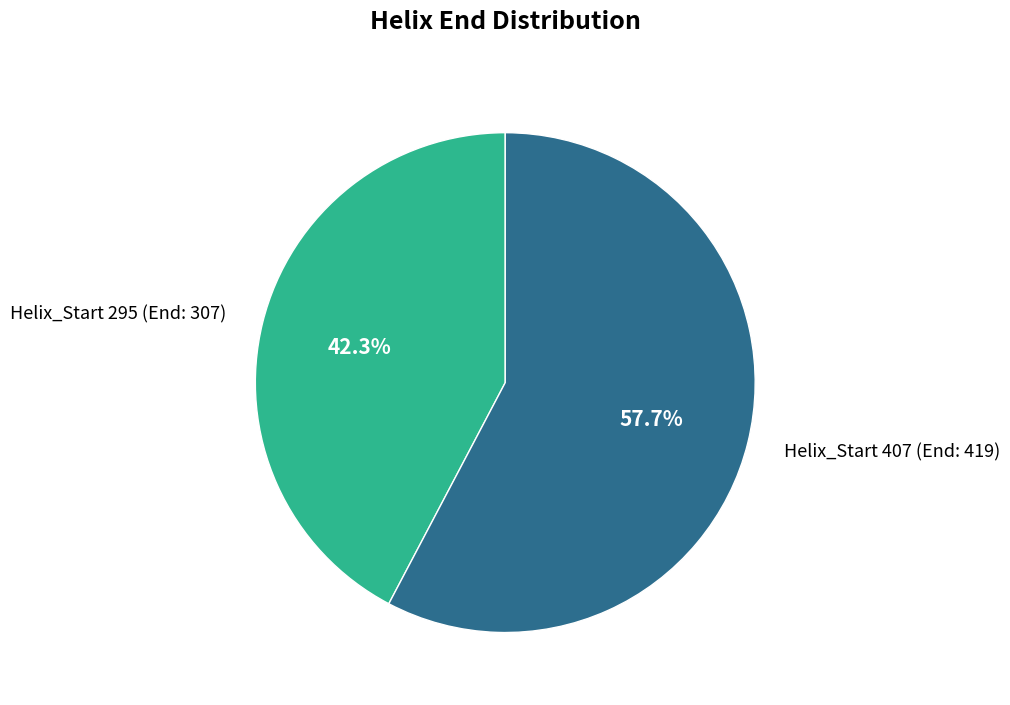

What is the majority slice?

Helix_Start 407 (End: 419)